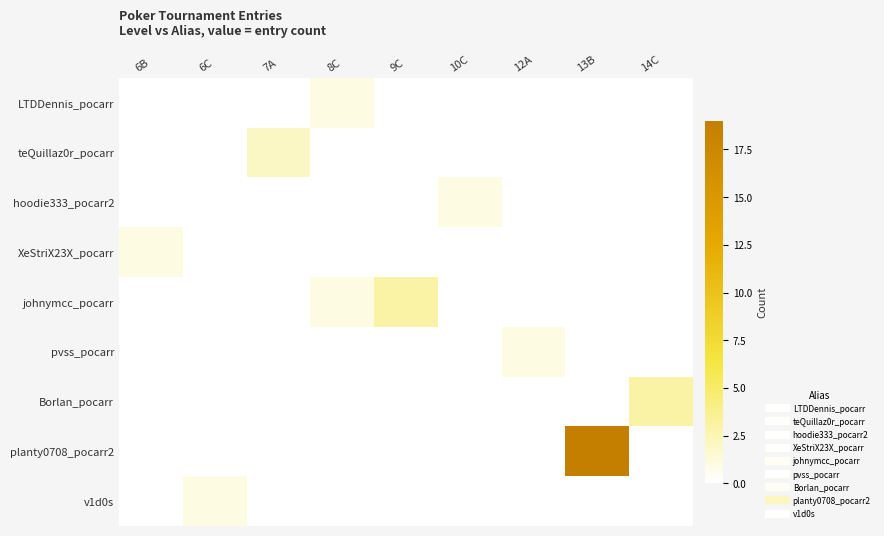

Which label corresponds to the largest value in the chart?

13B